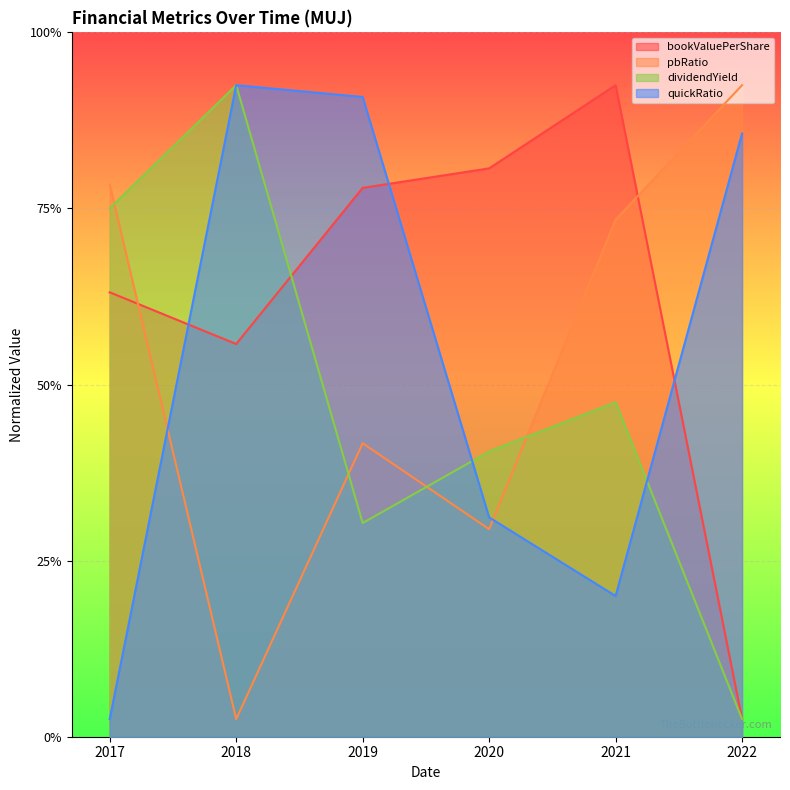

What is the value of the quickRatio point at the 1st from the left?

0.5